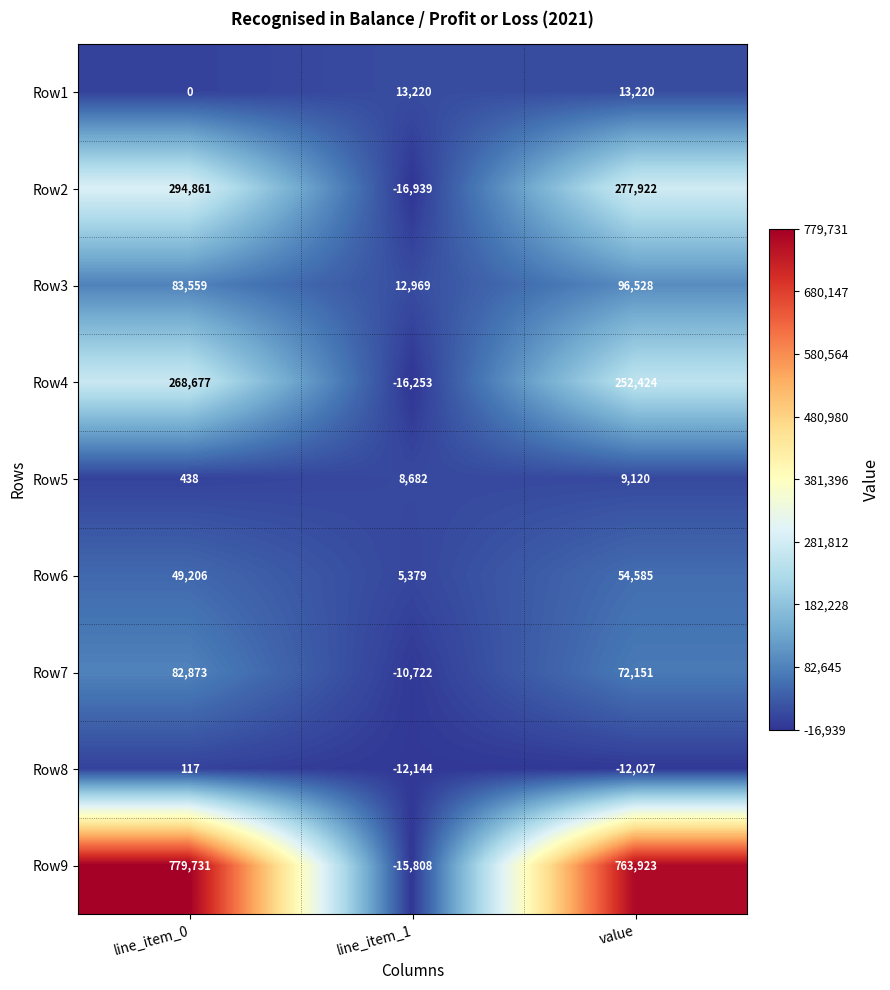

How many positive values does the Row8 series have?

1